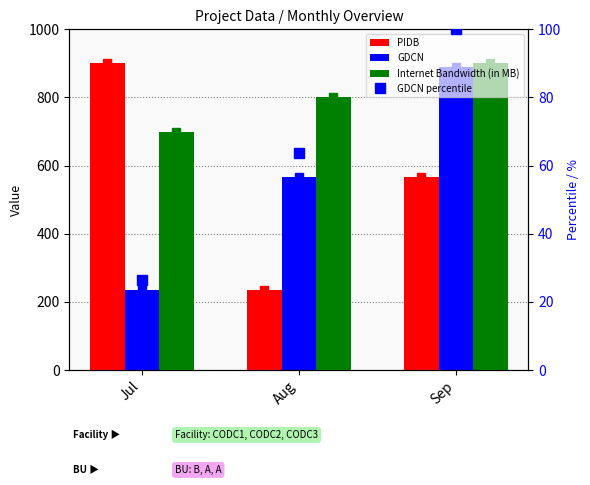

Is it true that GDCN equals 890.0 at Sep?

True